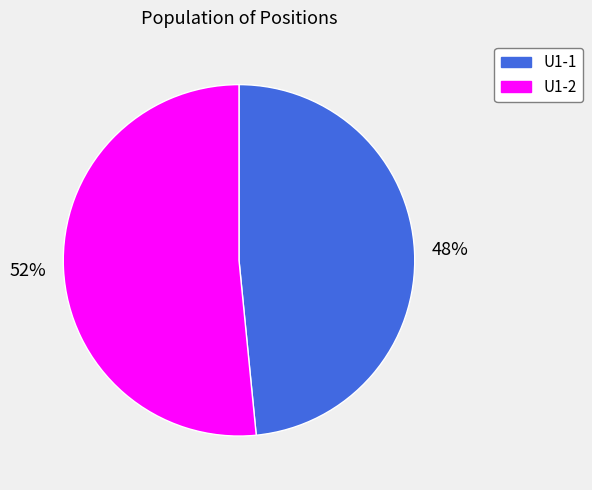

What is the largest slice in the pie chart?

U1-2